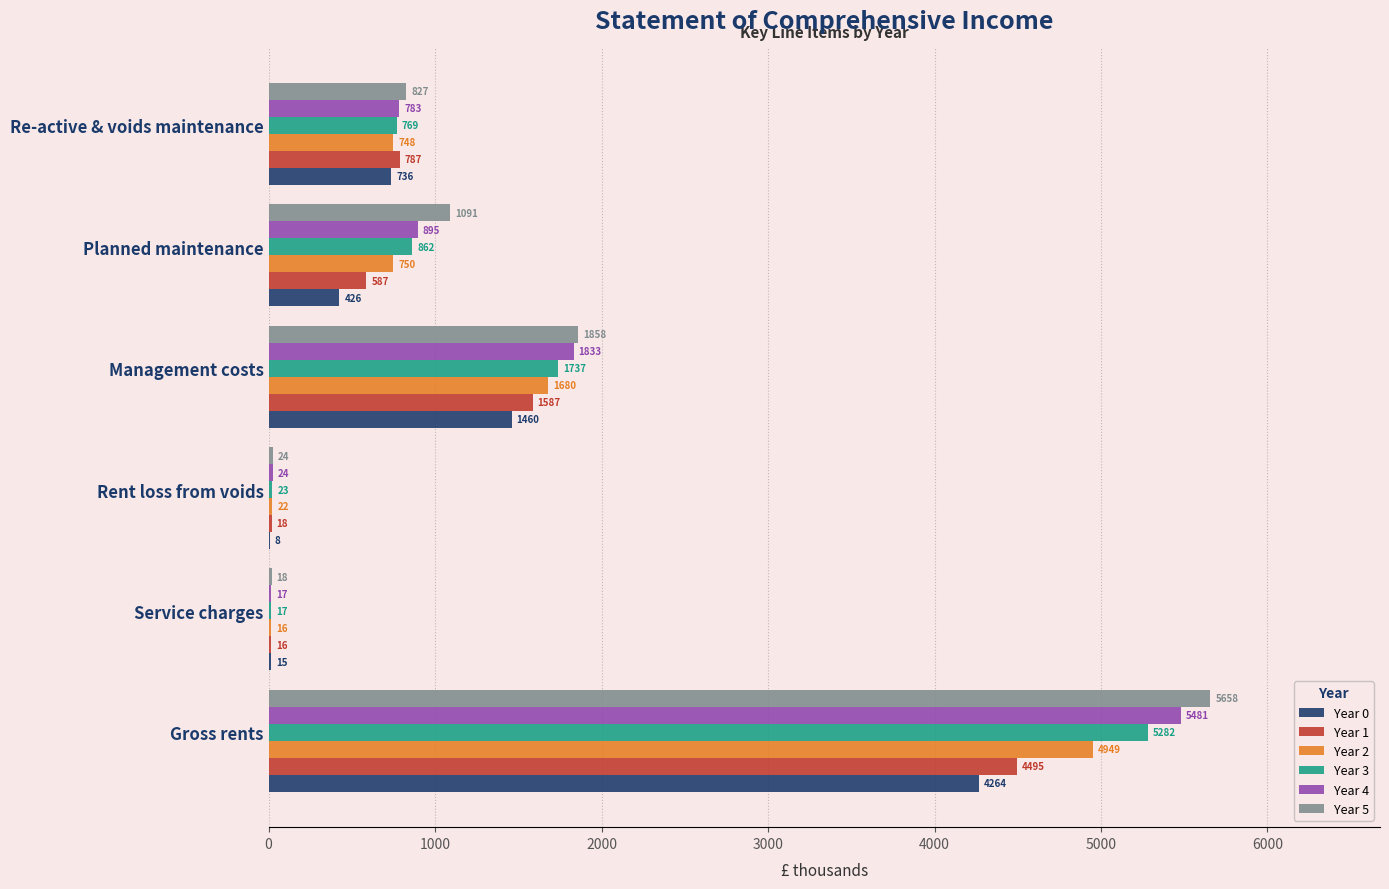

Where is Year 1 nearest to the value 2255?

Management costs